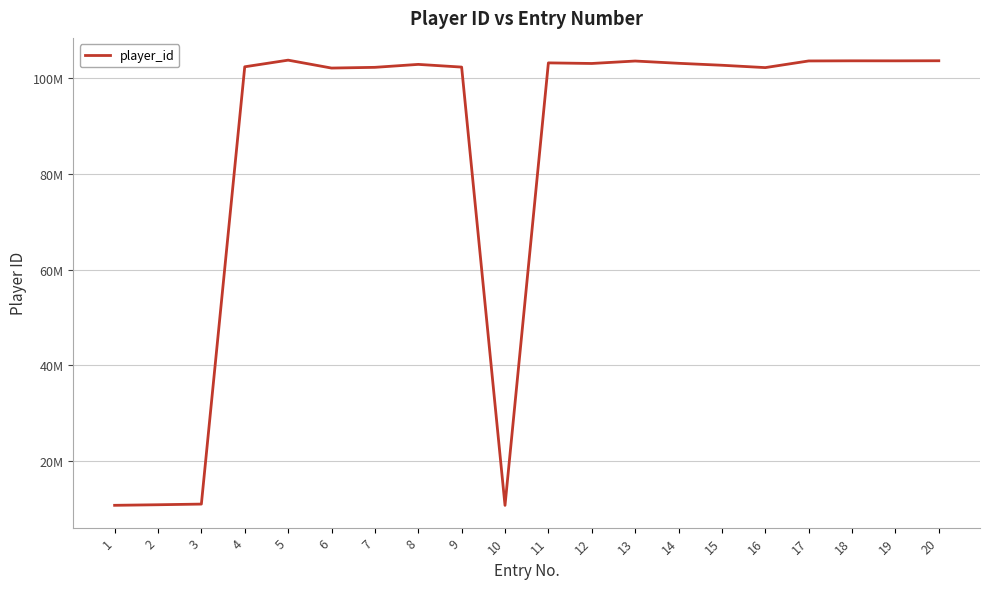

Is this an area chart (filled region under the line)?

No